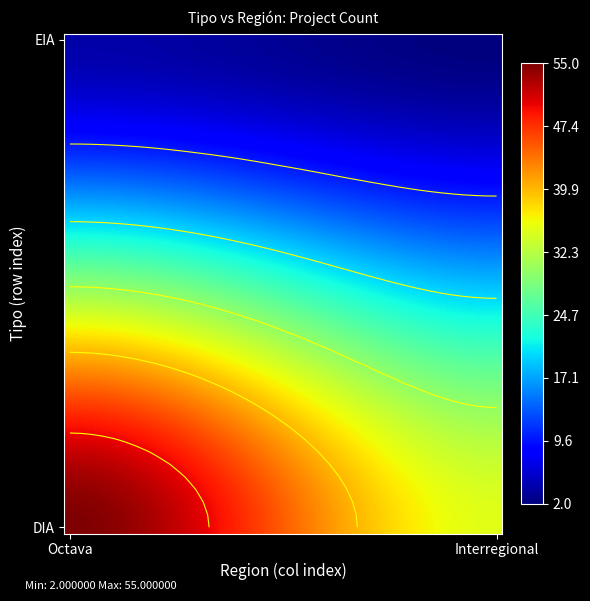

What is the total value across all series at 12?

1080.7